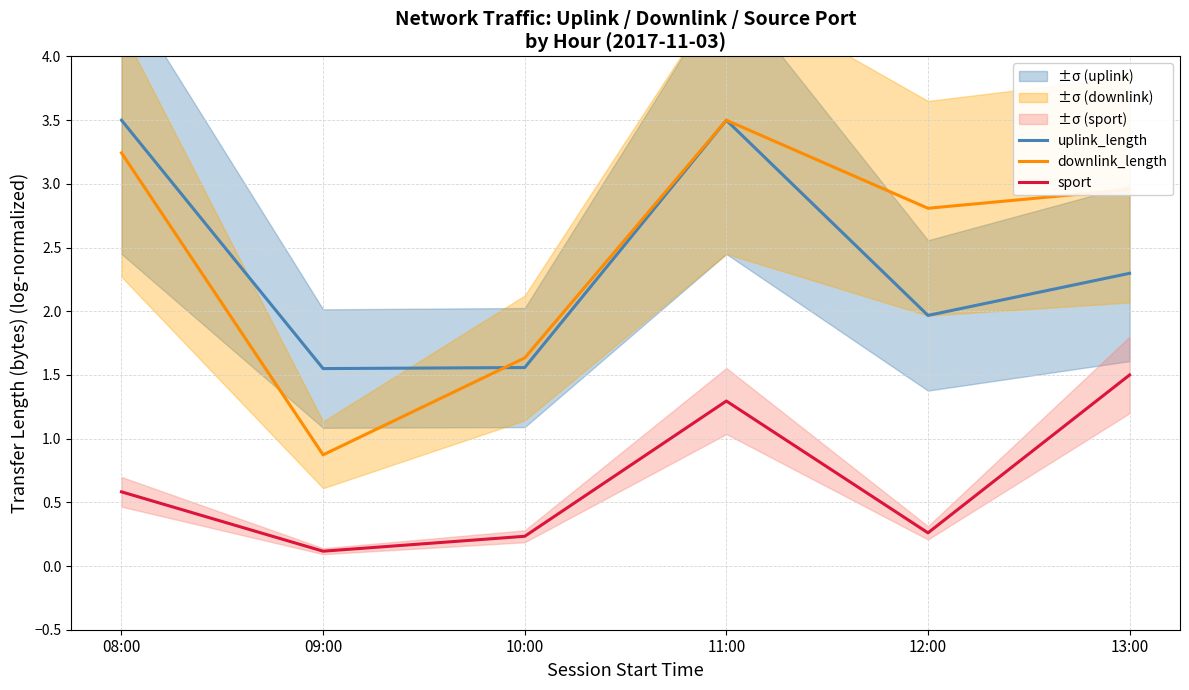

List the labels in order of sport value, smallest first.

09:00, 10:00, 12:00, 08:00, 11:00, 13:00